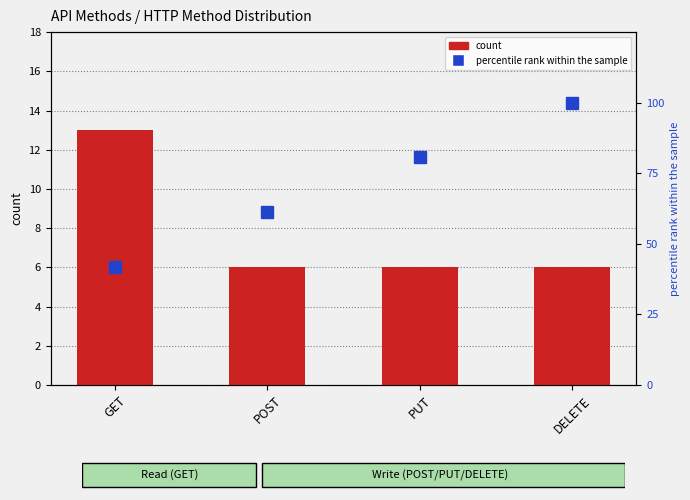

Between POST and PUT, which is larger?

POST